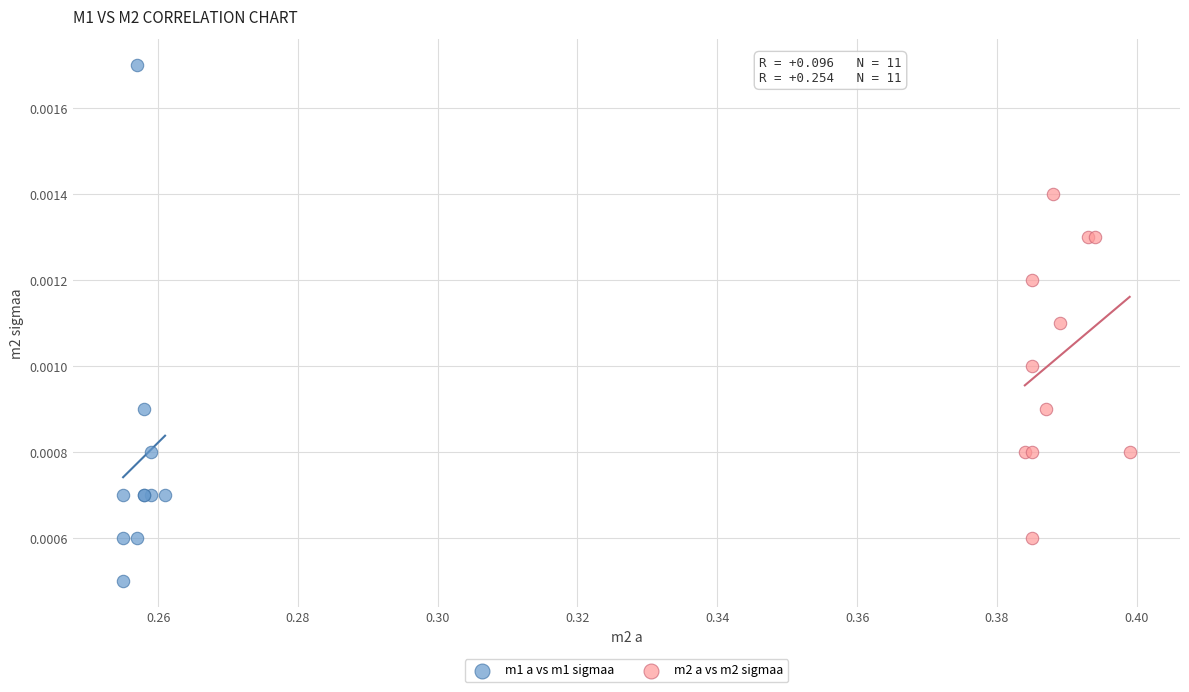

Which series contains the lowest Y value?

m1 a vs m1 sigmaa